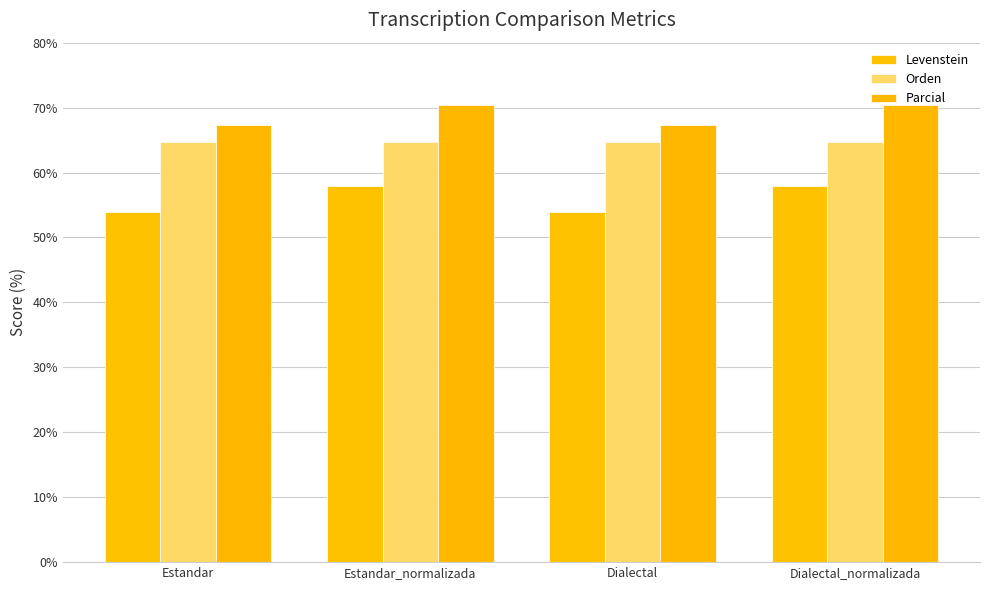

What is the total value across all series at Dialectal?

186.0